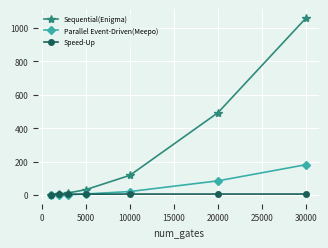

List the series in order of their peak value, lowest first.

Speed-Up, Parallel Event-Driven(Meepo), Sequential(Enigma)